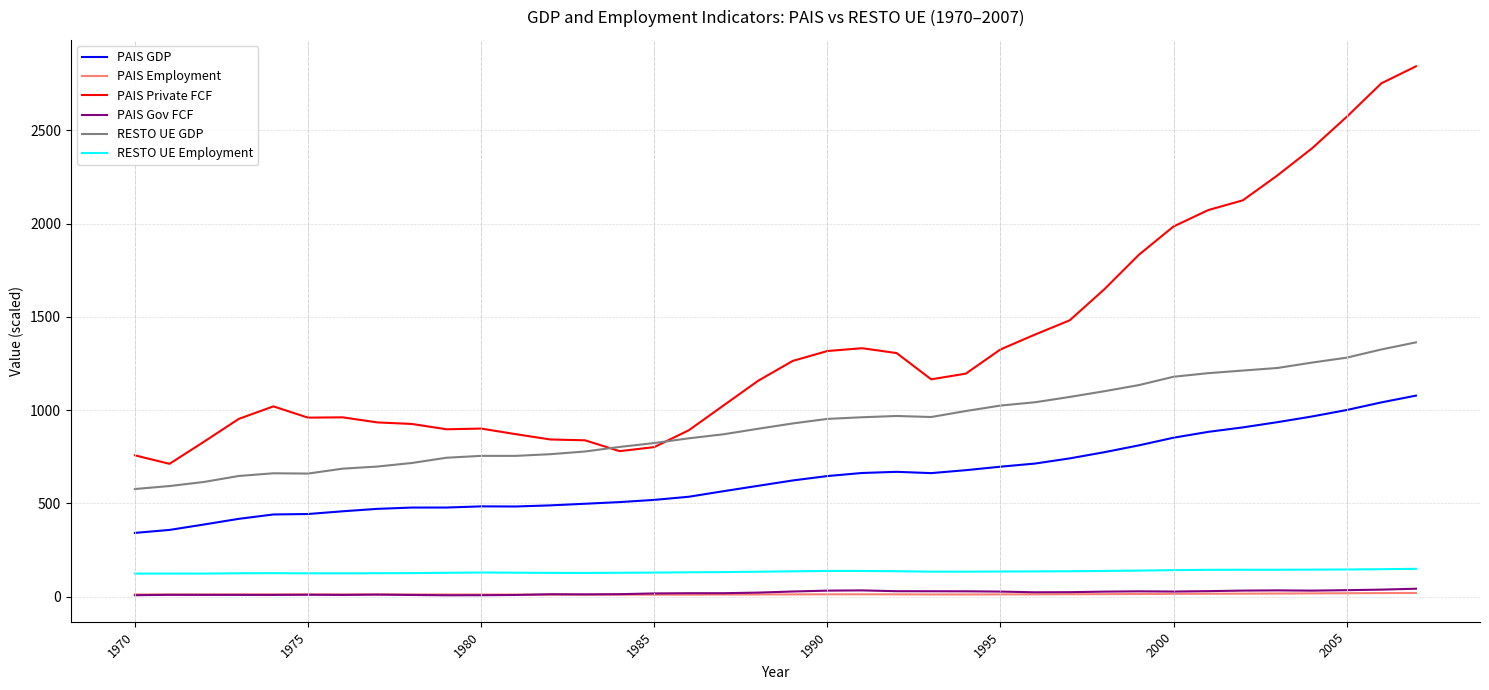

What is the minimum value shown in the chart?

8.0